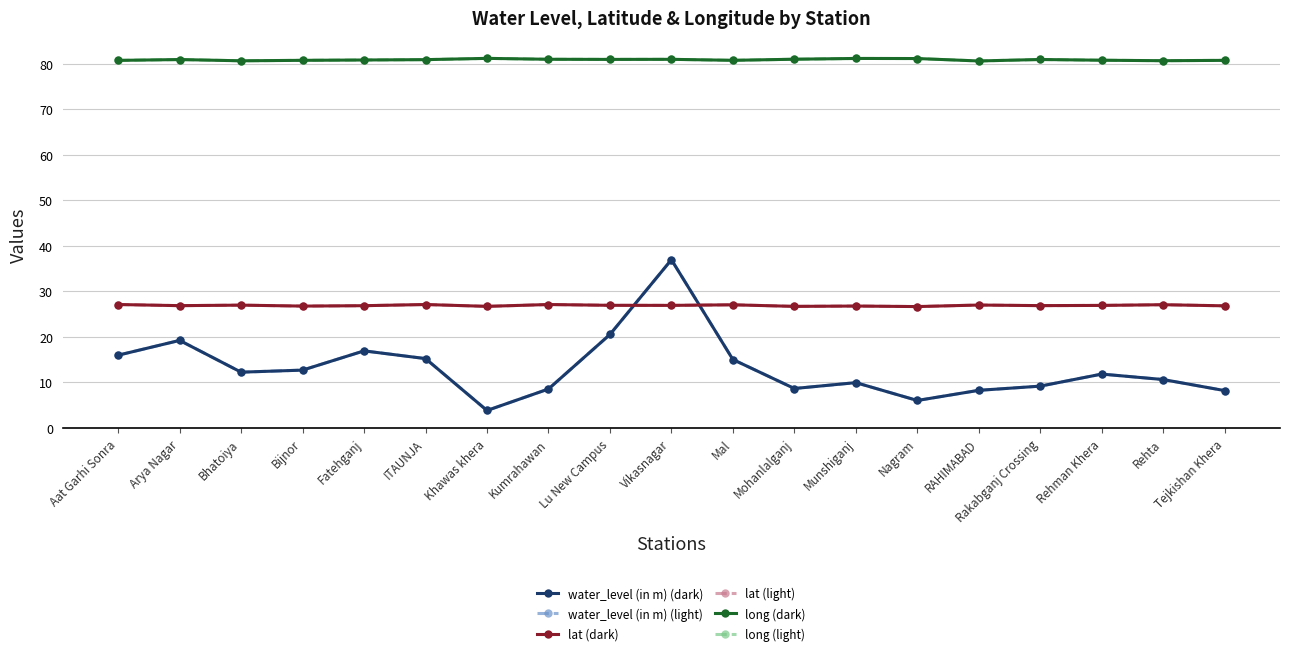

Is this an area chart (filled region under the line)?

No